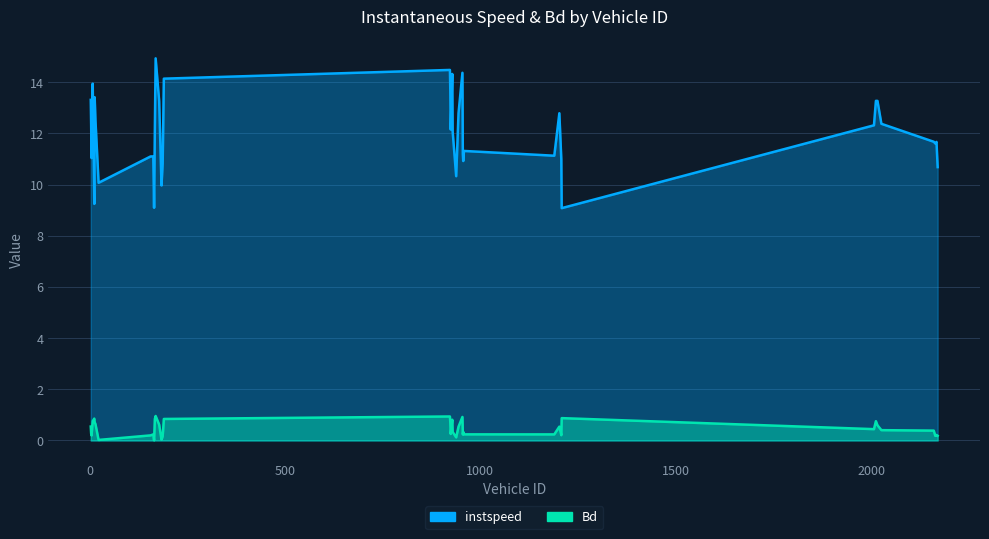

What is the label of the 23rd point from the left?

938.0